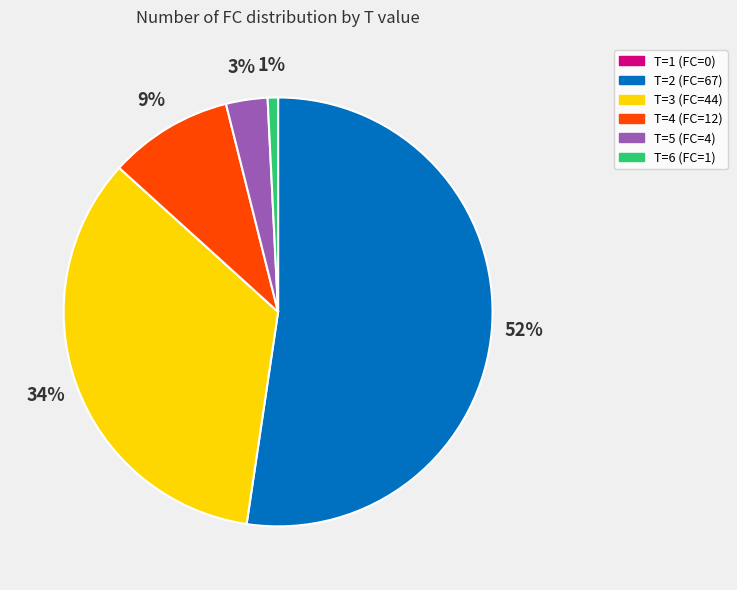

To the nearest percent, what is the average slice percentage?

20%